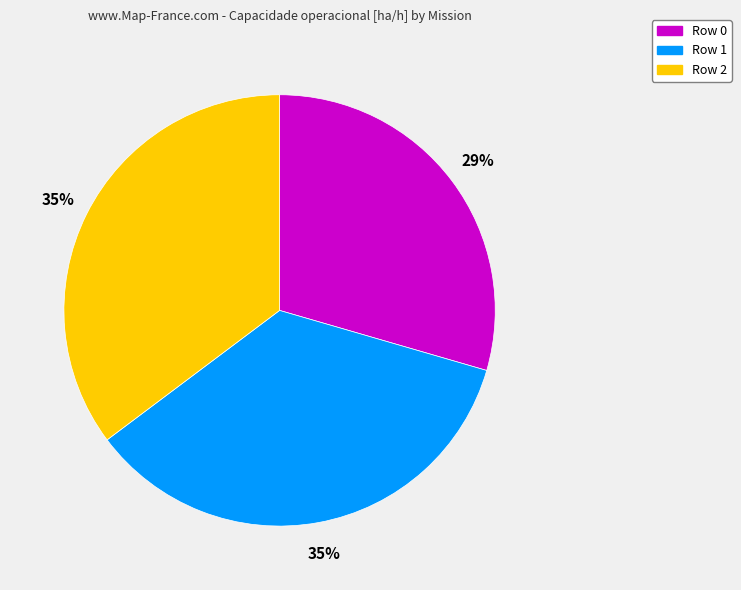

How many slices are in this pie chart?

3